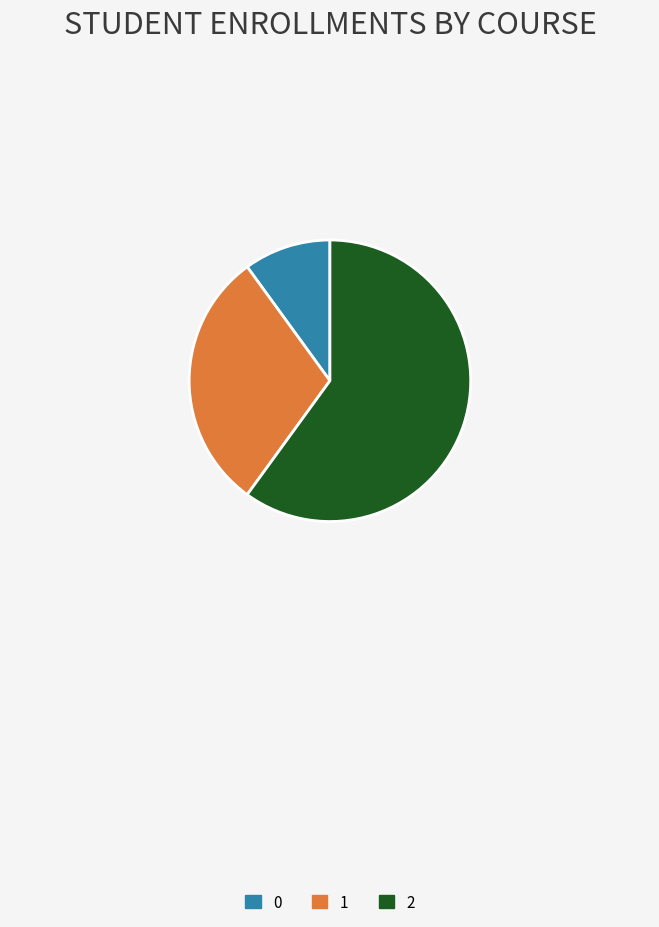

Approximately how many times larger is the value at 1 compared to 0?

3.0